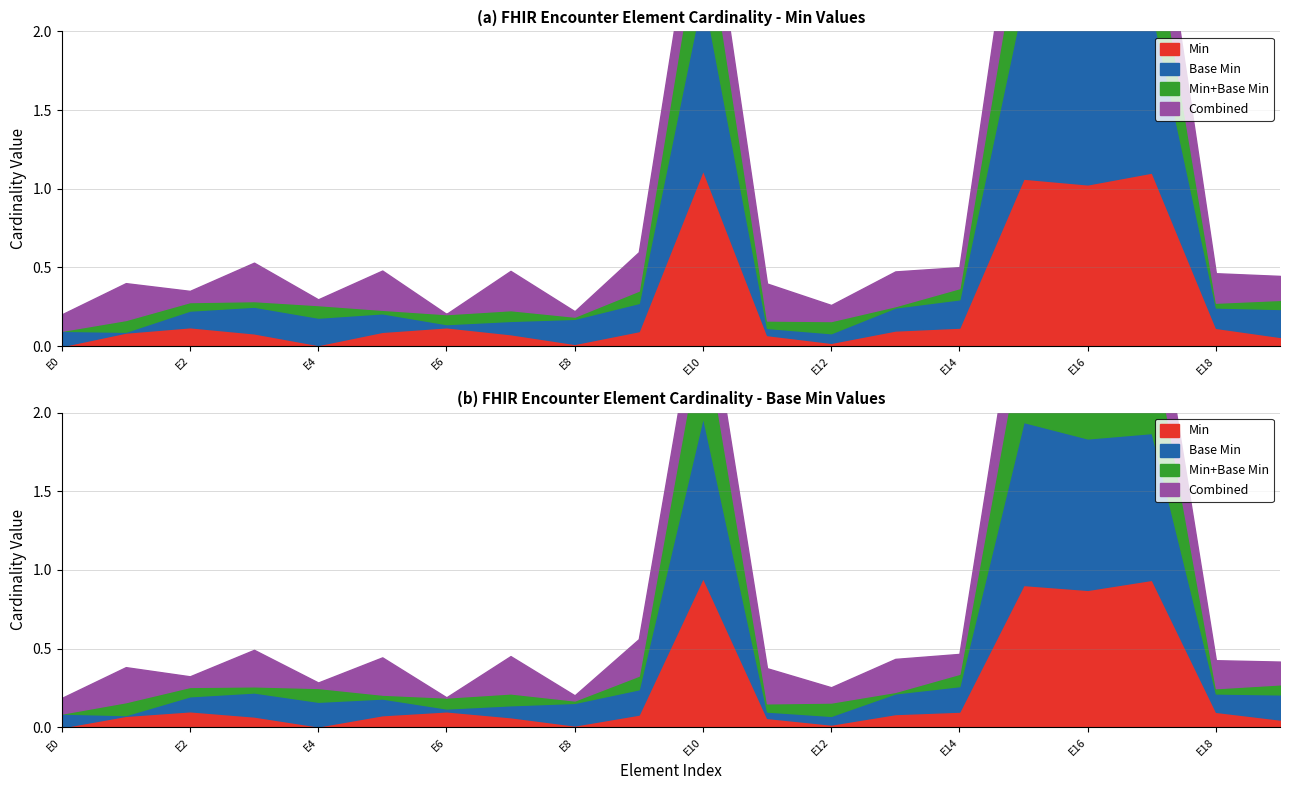

What is the difference between the maximum and second lowest values in the Base Min series?

1